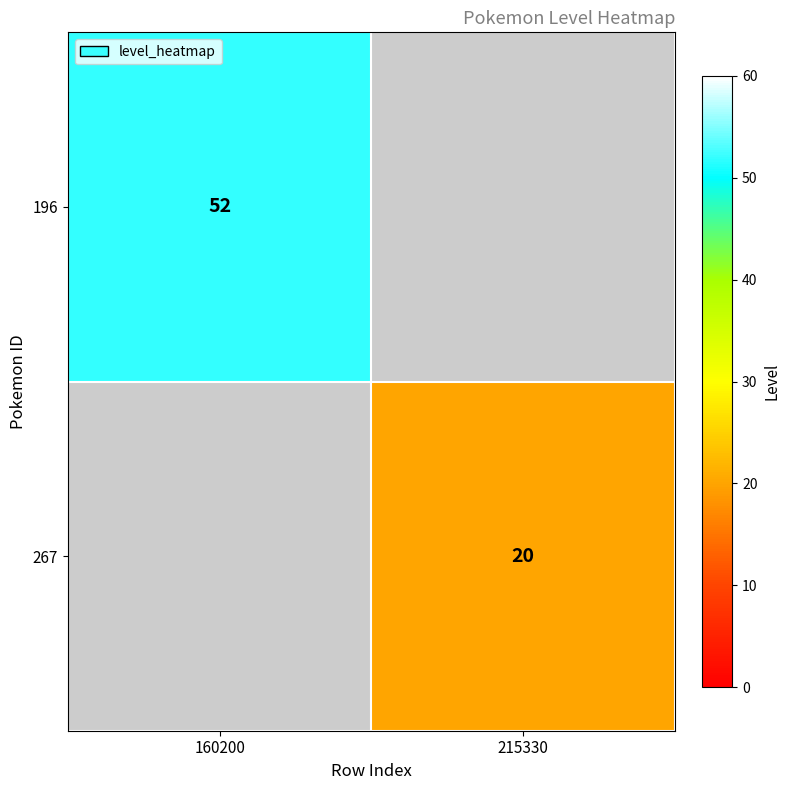

Is the value of 267 at 215330 greater than the value of 196 at 160200?

No